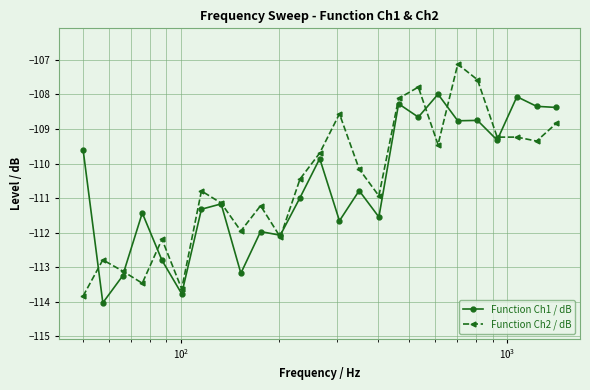

True or false: Function Ch2 / dB and Function Ch1 / dB cross at least once.

True